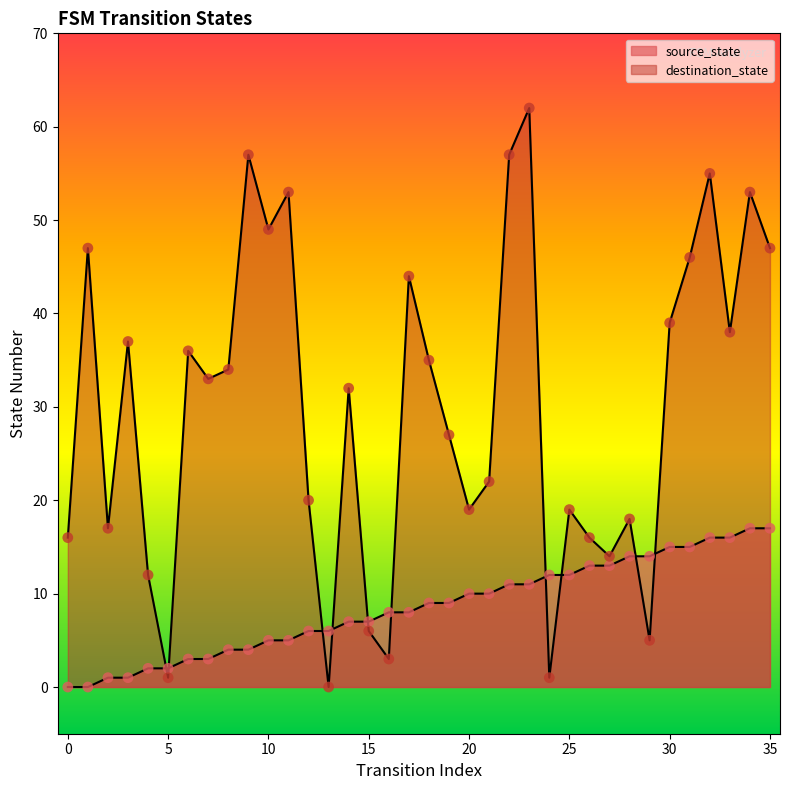

Which series has the largest total across all categories?

destination_state